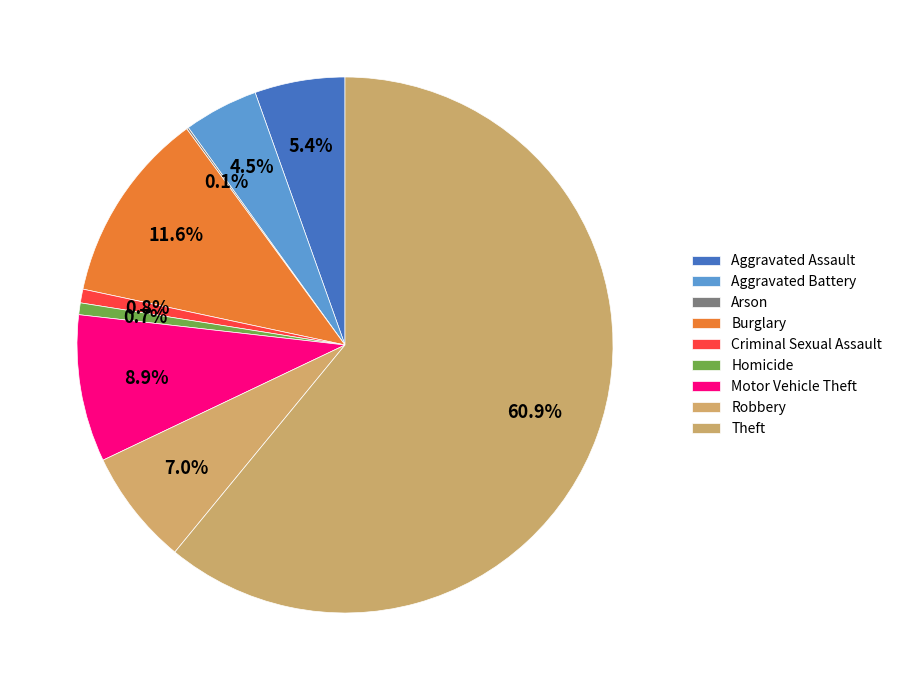

What is the ratio of the value at Aggravated Battery to the value at Arson?

38.0